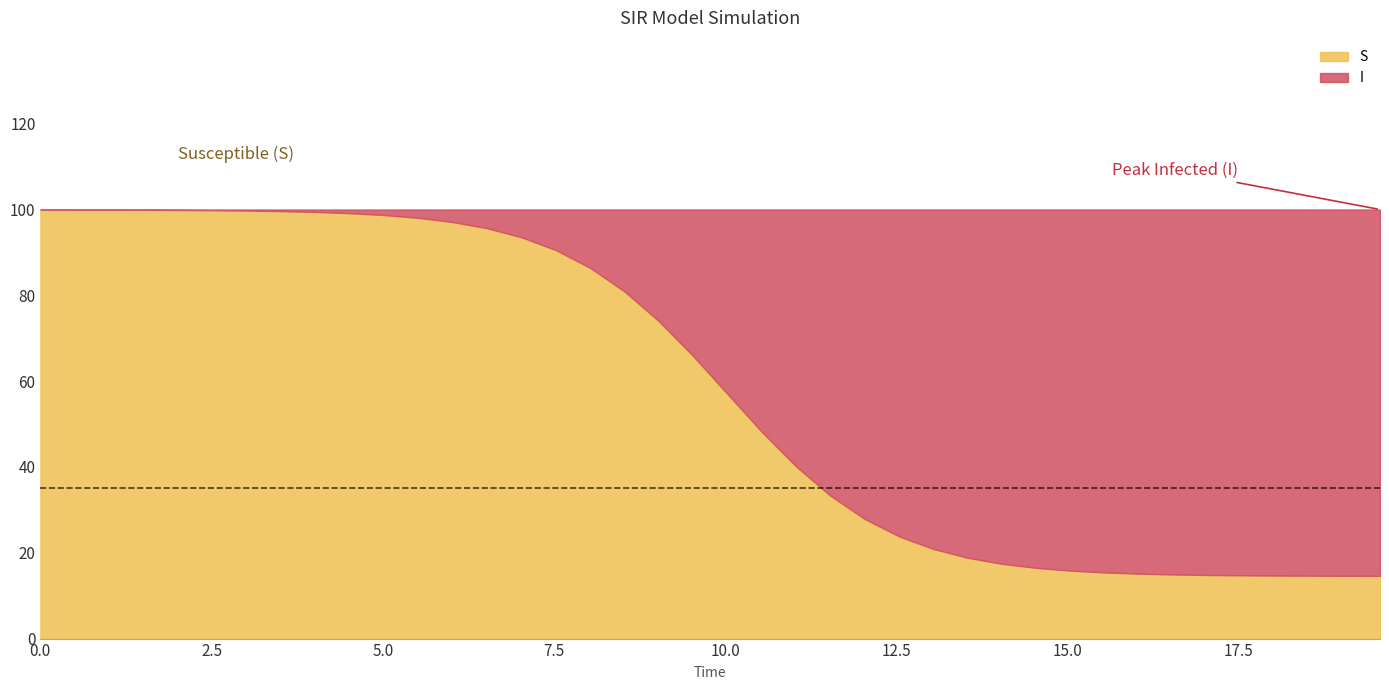

How many lines are shown in the chart?

2